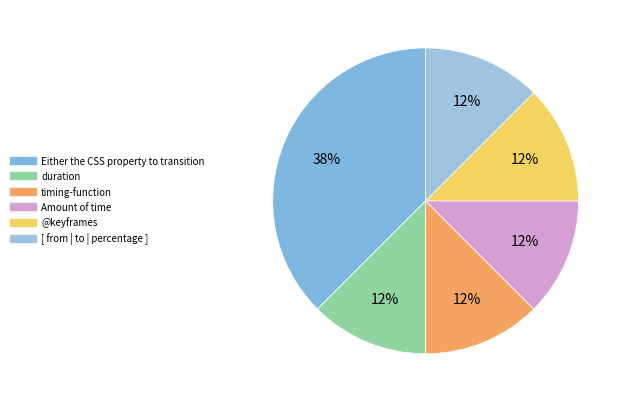

Which slice is the largest?

Either the CSS property to transition